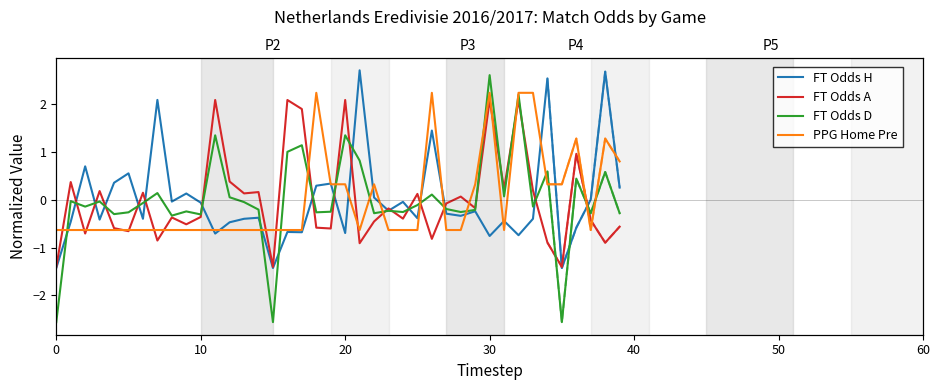

What is the sum of the FT Odds A values at 17 and 37?

1.5